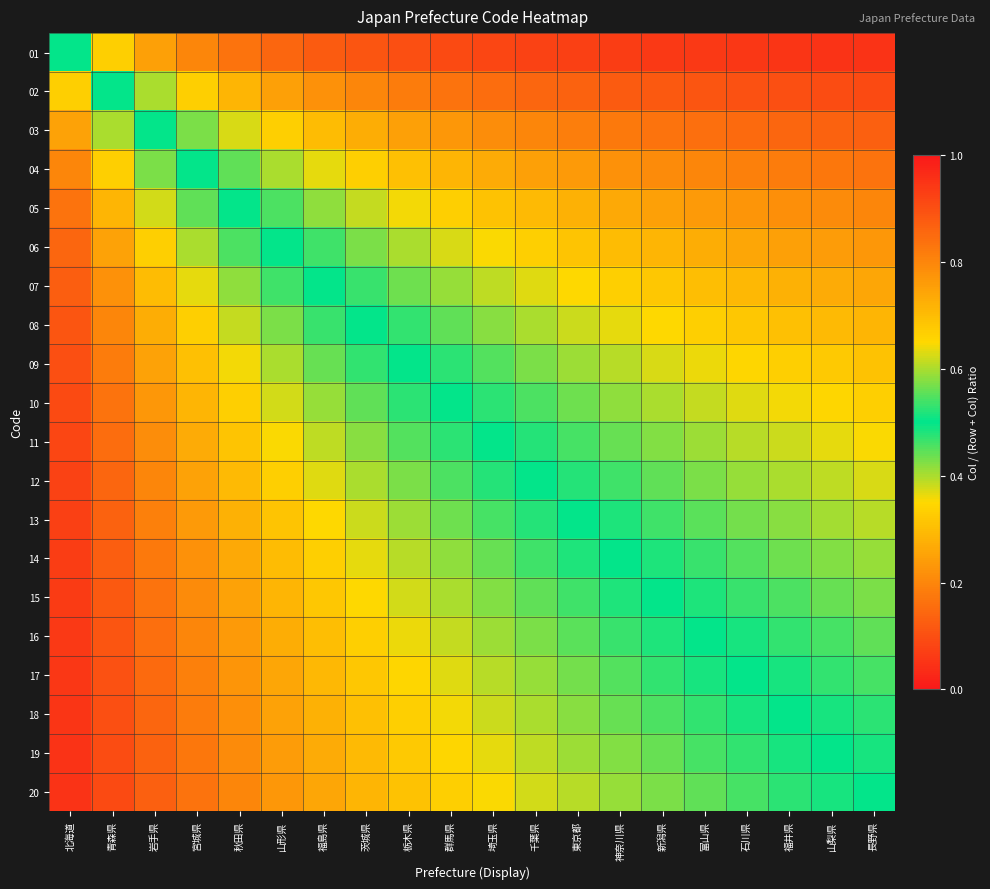

Which series has the largest total across all categories?

01